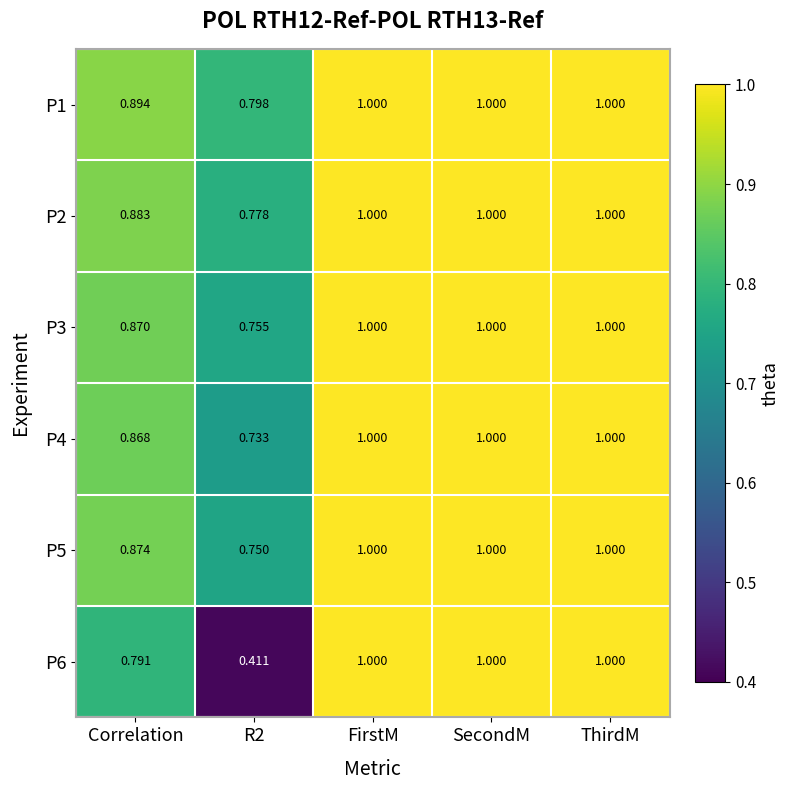

How many data points in P2 are less than 1?

2